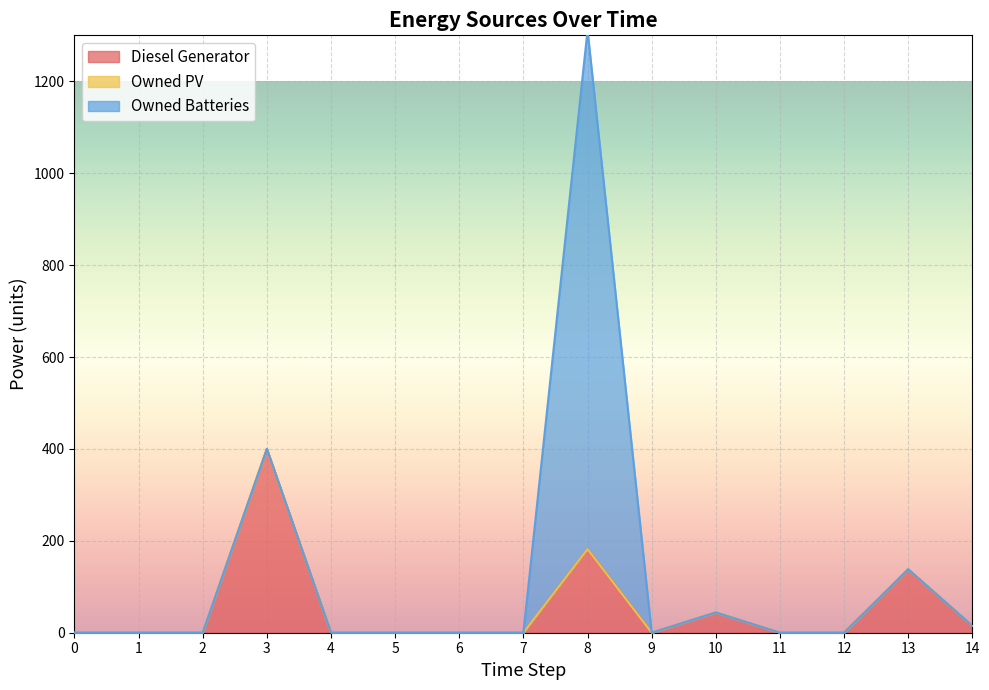

Rank the series by their average value, from lowest to highest.

Owned PV, Diesel Generator, Owned Batteries